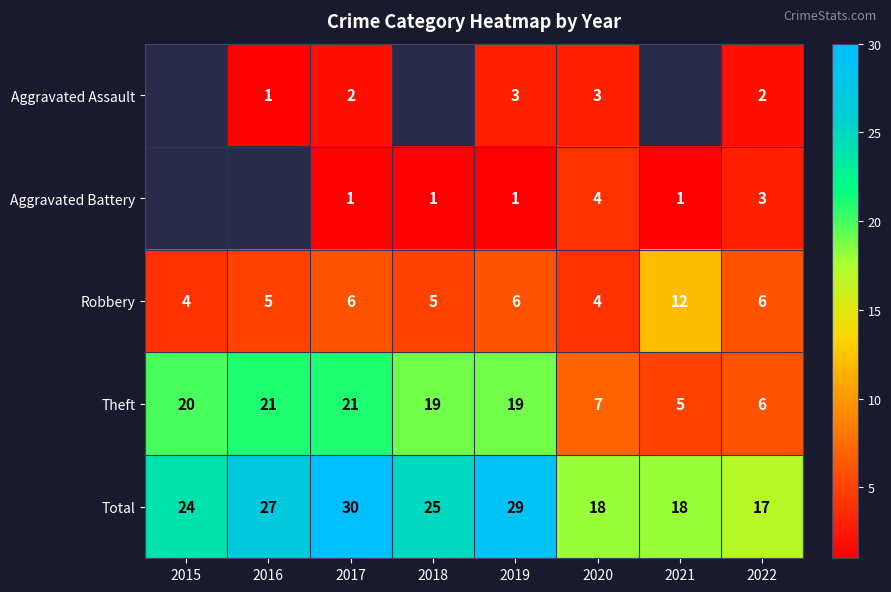

Is it true that Aggravated Battery equals 1.6 at 2019?

False